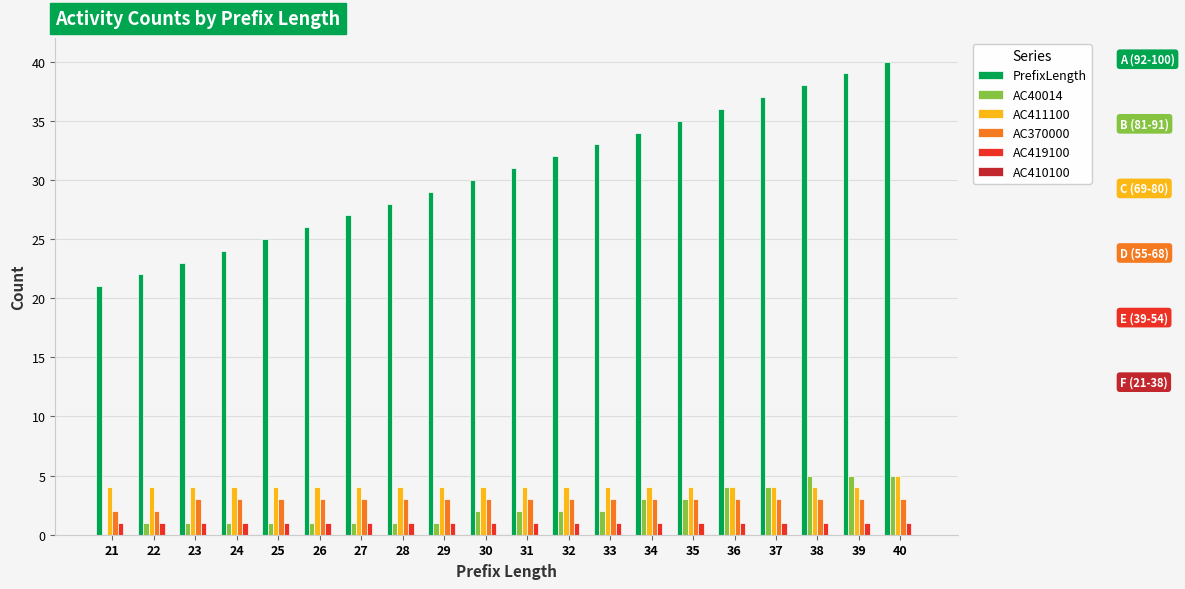

The AC40014 series shows 5 at 35. True or false?

False